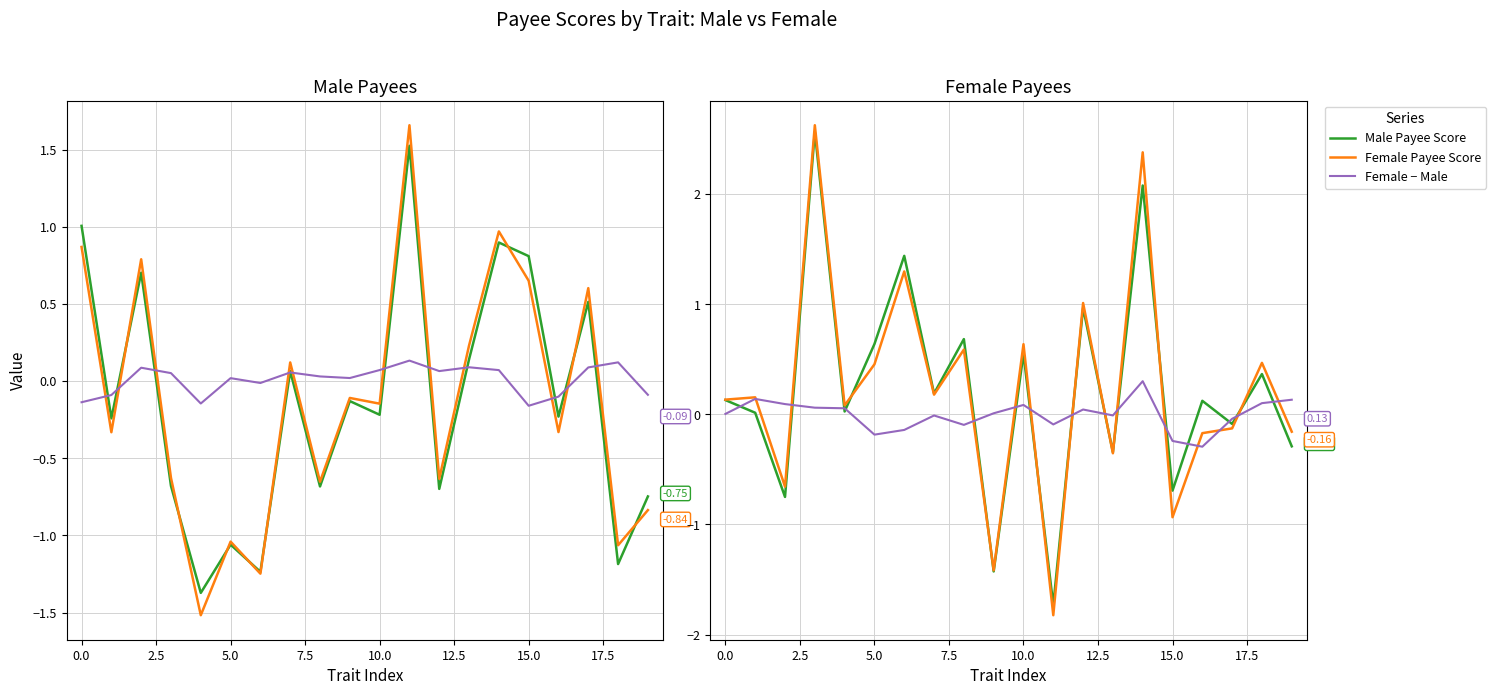

What value does the payee_male series have at 18?

0.4